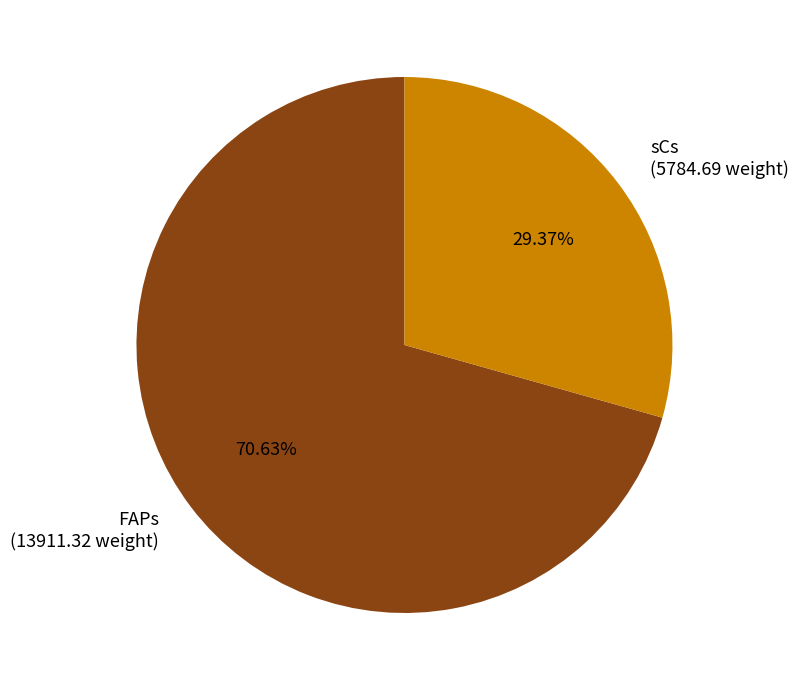

Is there a majority slice in this chart?

Yes